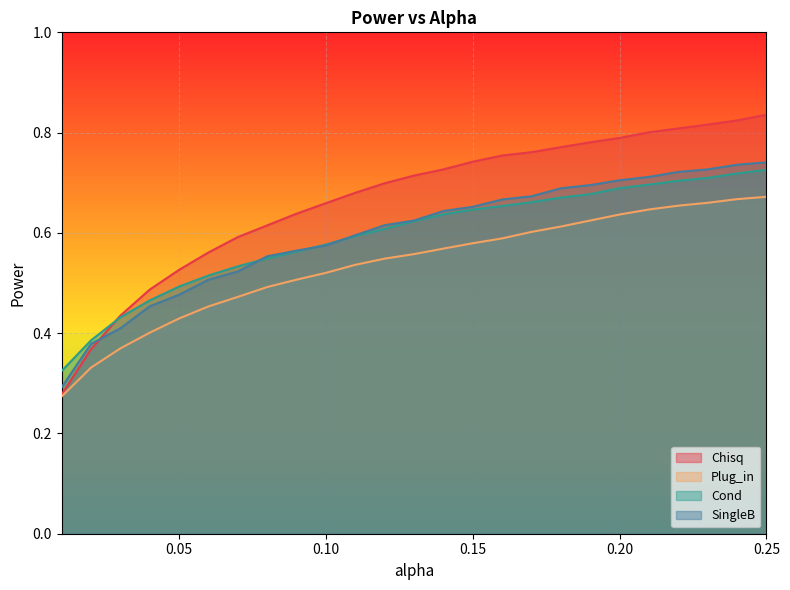

How many lines are shown in the chart?

4